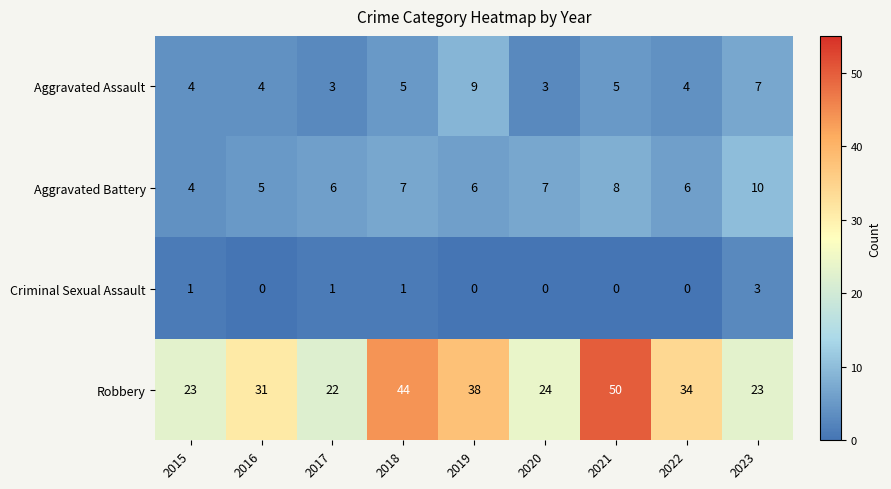

What is the maximum value for Aggravated Battery?

10